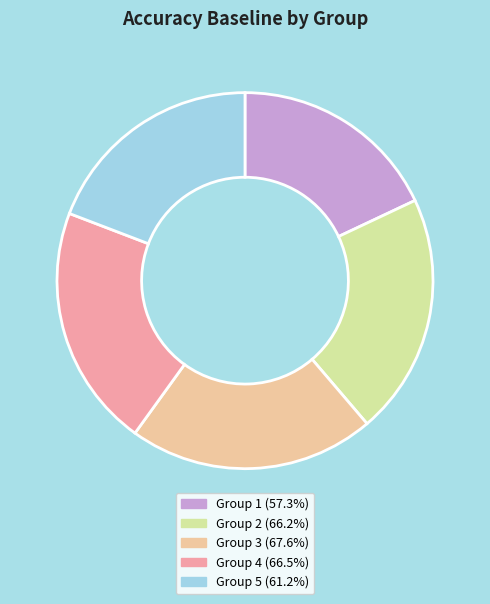

Does any single category account for the majority?

No